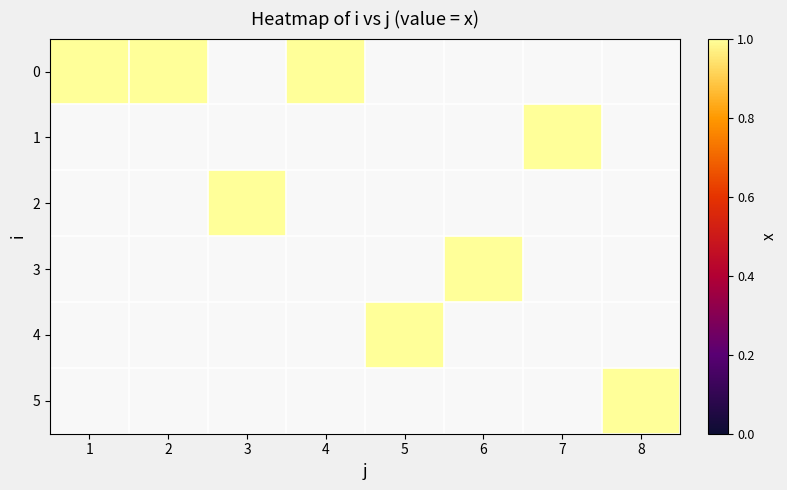

Reading left to right, what are all the values shown in this chart?

0: 1=1	2=1	3=0	4=1	5=0	6=0	7=0	8=0
1: 1=0	2=0	3=0	4=0	5=0	6=0	7=1	8=0
2: 1=0	2=0	3=1	4=0	5=0	6=0	7=0	8=0
3: 1=0	2=0	3=0	4=0	5=0	6=1	7=0	8=0
4: 1=0	2=0	3=0	4=0	5=1	6=0	7=0	8=0
5: 1=0	2=0	3=0	4=0	5=0	6=0	7=0	8=1